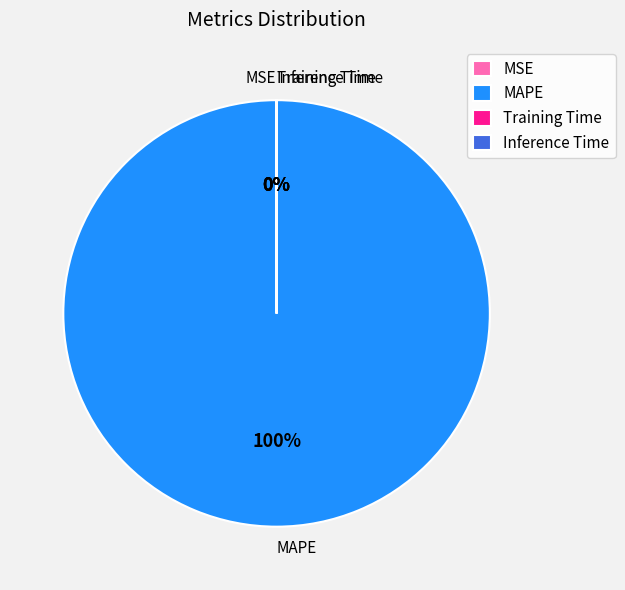

True or false: MAPE accounts for 95% of the total.

False